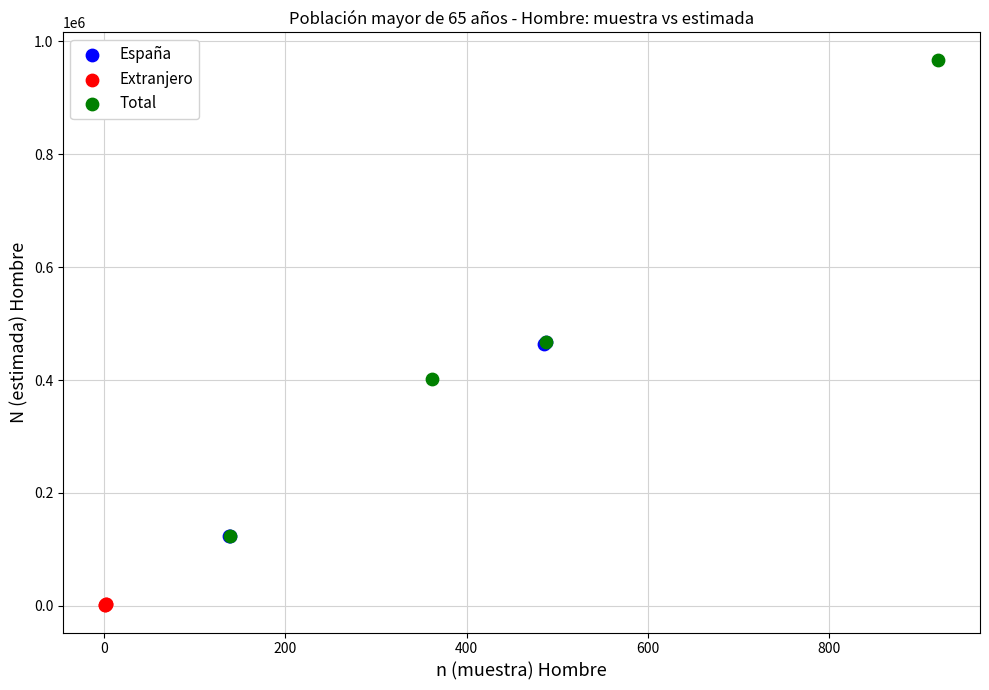

Which series has the widest spread of Y values?

Total